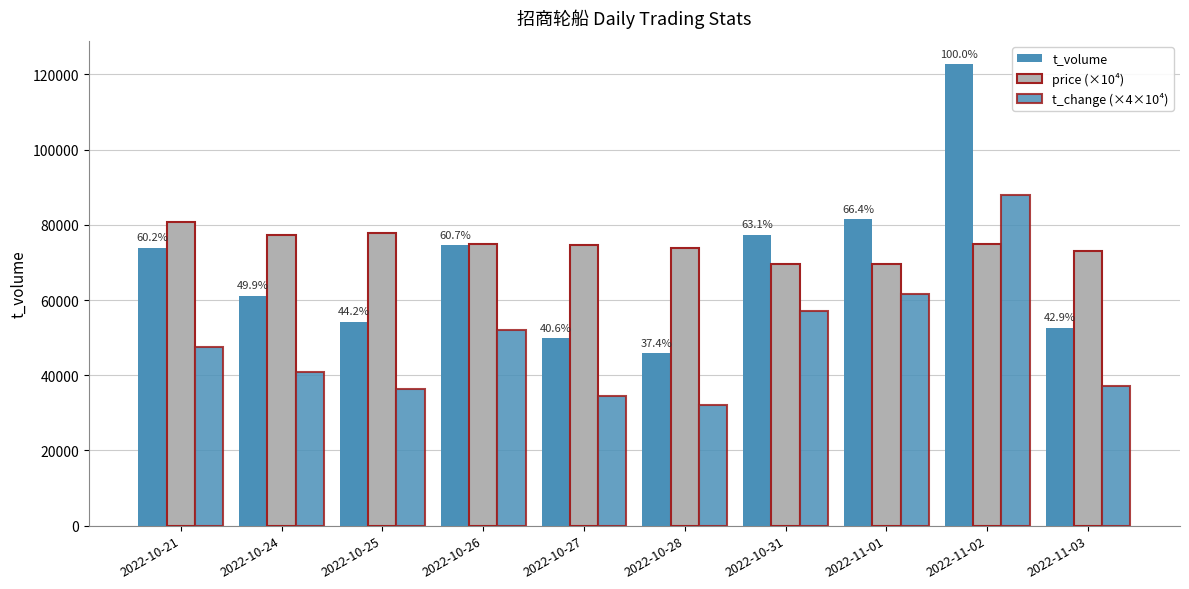

How many distinct data groups are displayed?

3